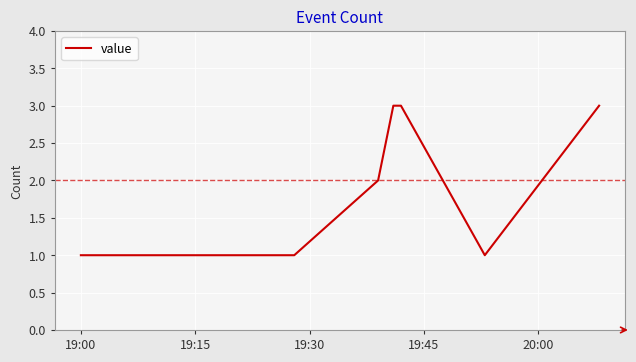

What is the maximum value shown in the chart?

3